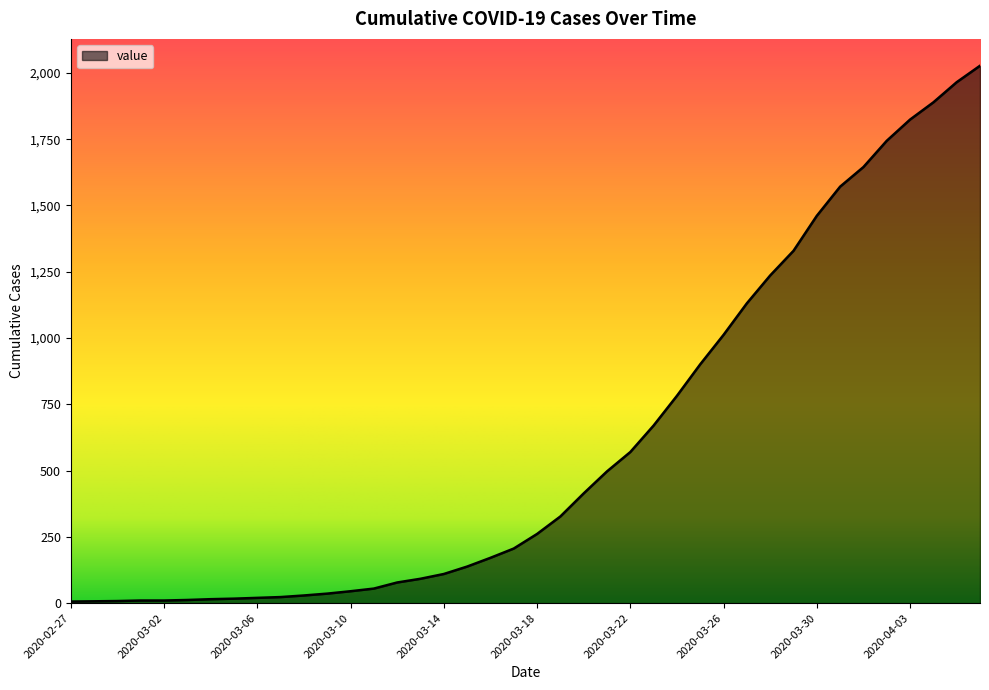

What is the greatest value displayed?

2027